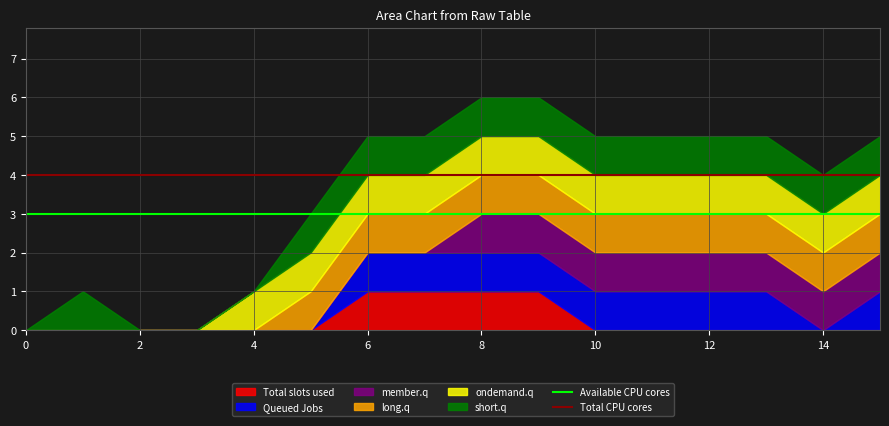

Which series has the largest total across all categories?

Total CPU cores